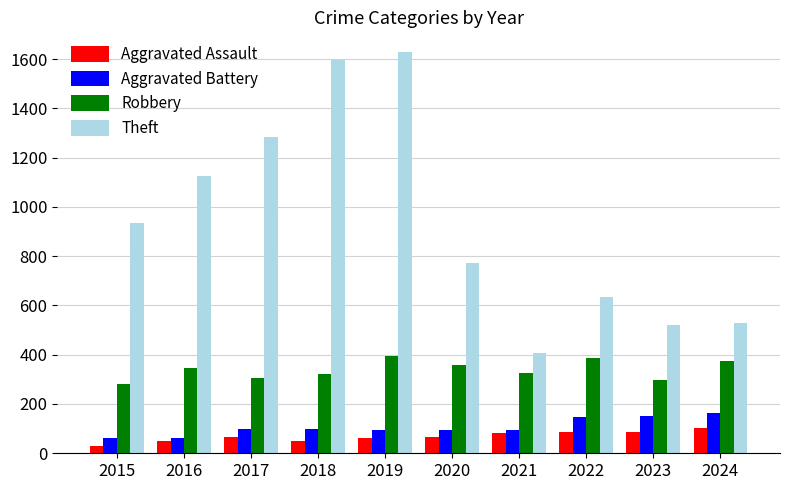

What is the difference between the maximum and minimum values in the Aggravated Battery series?

101